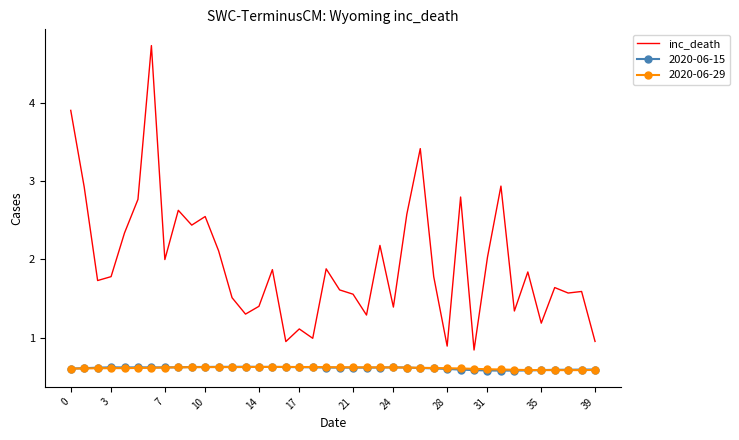

What is the highest value of the 2020-06-29 series?

0.6